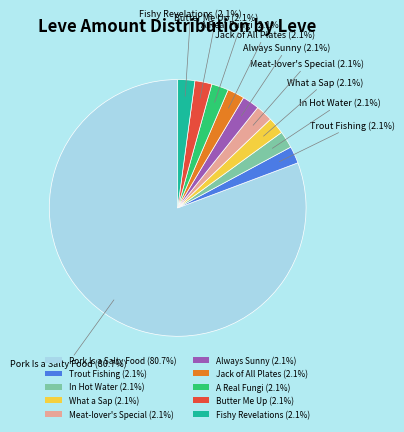

How many segments does this pie chart have?

10